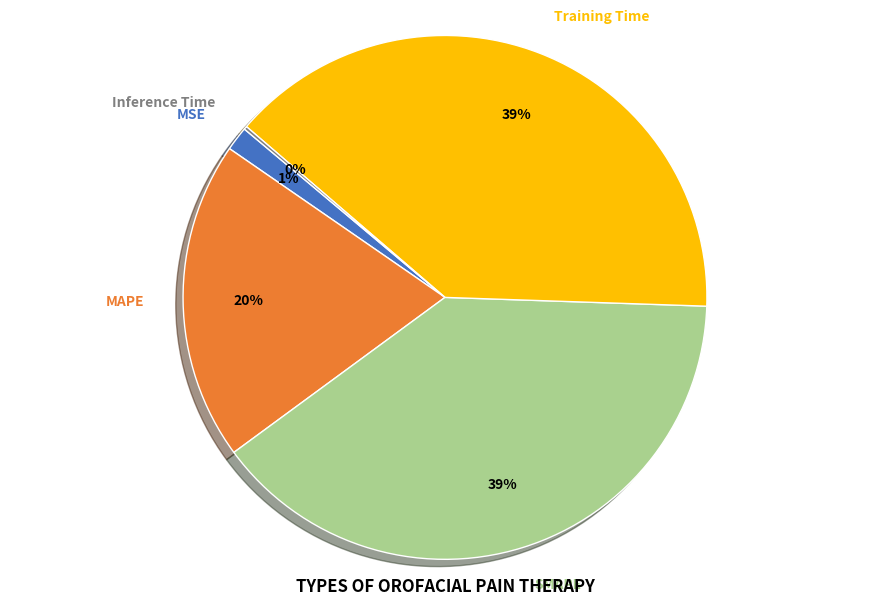

To the nearest percent, what percentage of the pie is MAPE?

20%